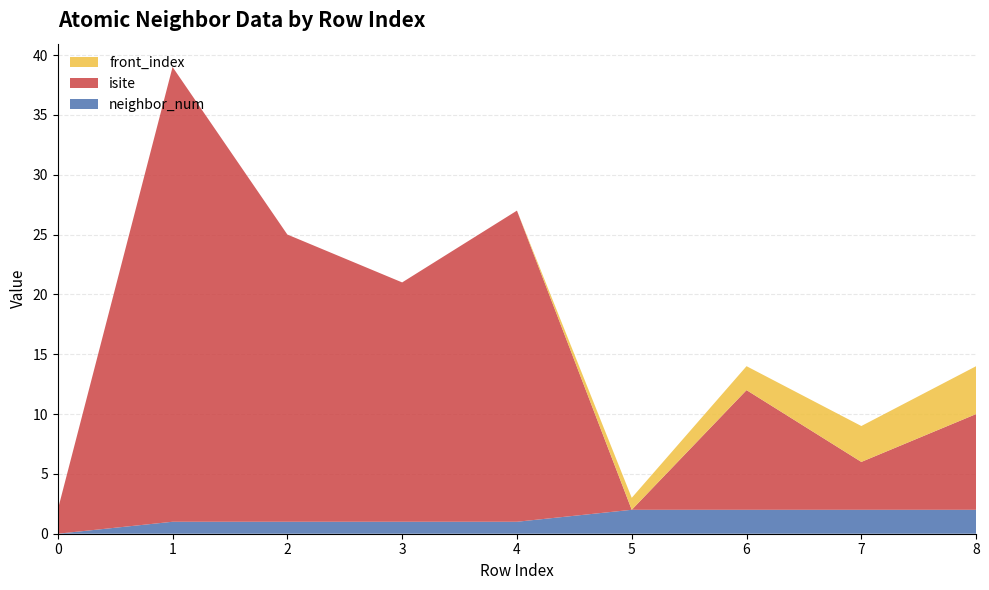

Reading left to right, extract all data points from this chart.

neighbor_num: 0	1	1	1	1	2	2	2	2
isite: 2	38	24	20	26	0	10	4	8
front_index: 0	0	0	0	0	1	2	3	4